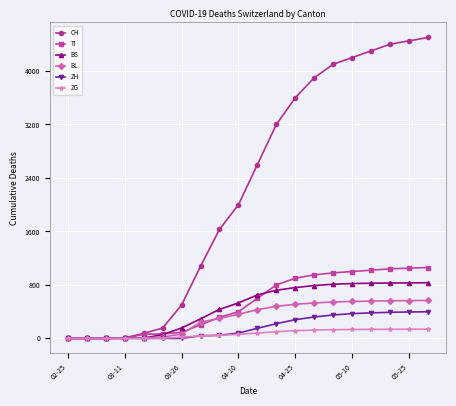

What is the greatest value displayed?

4500